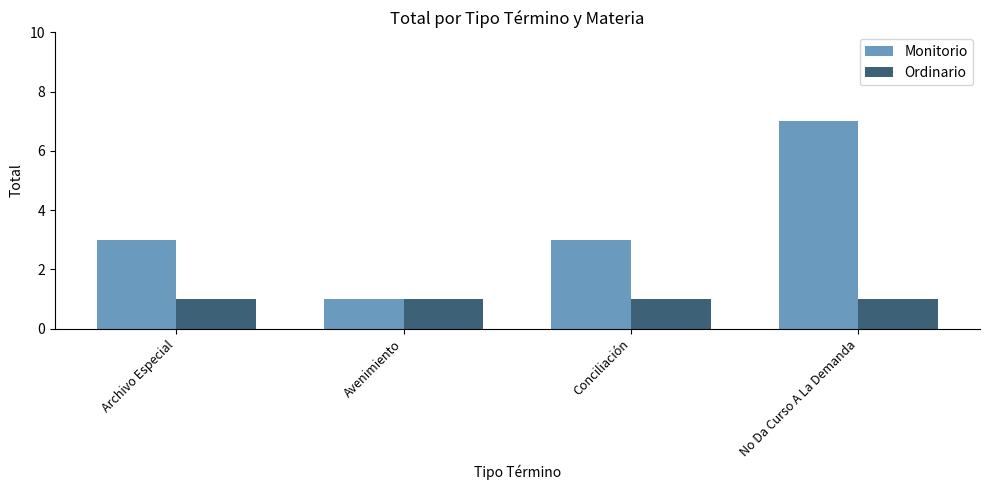

What is the greatest value displayed?

7